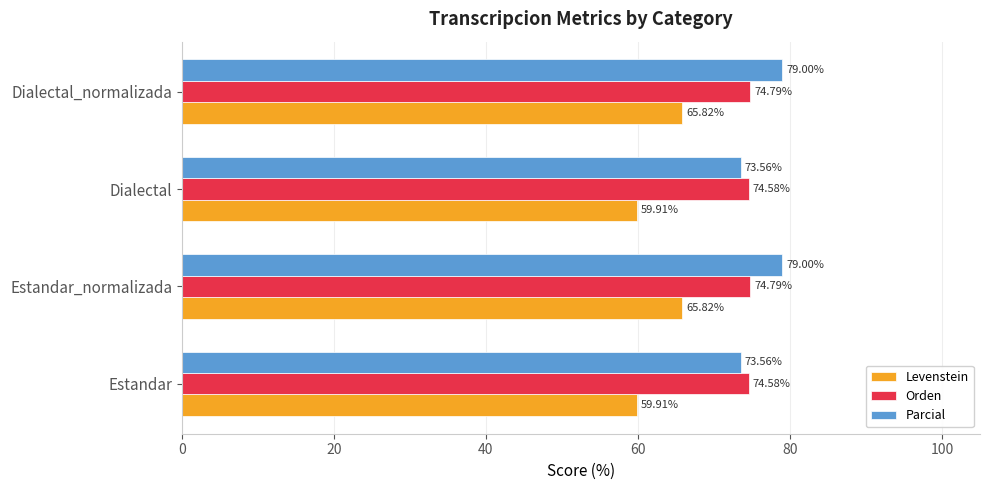

What is the sum of all Parcial values?

305.1